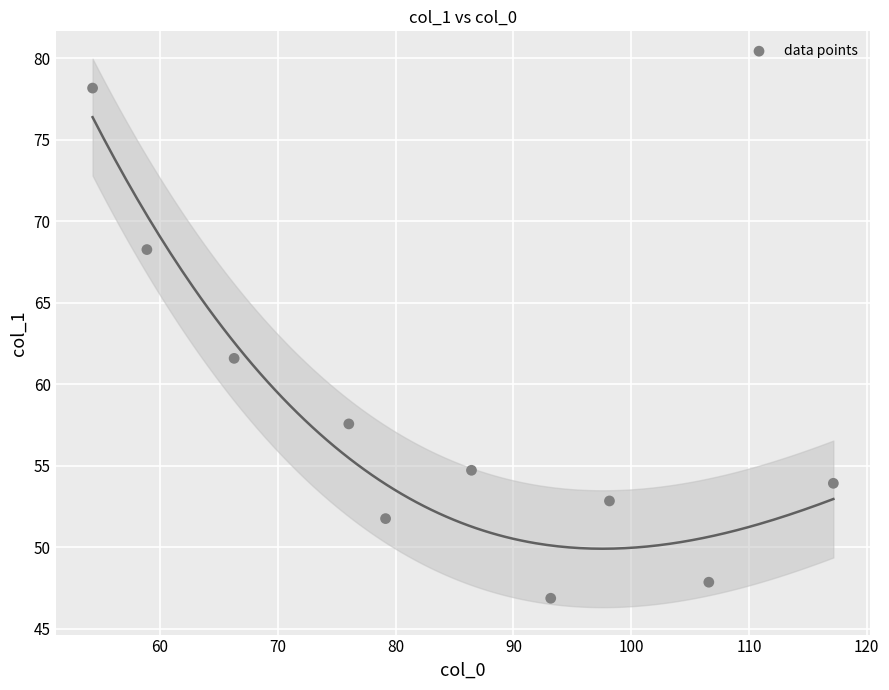

What Y value in the scatter plot is closest to 62?

61.6